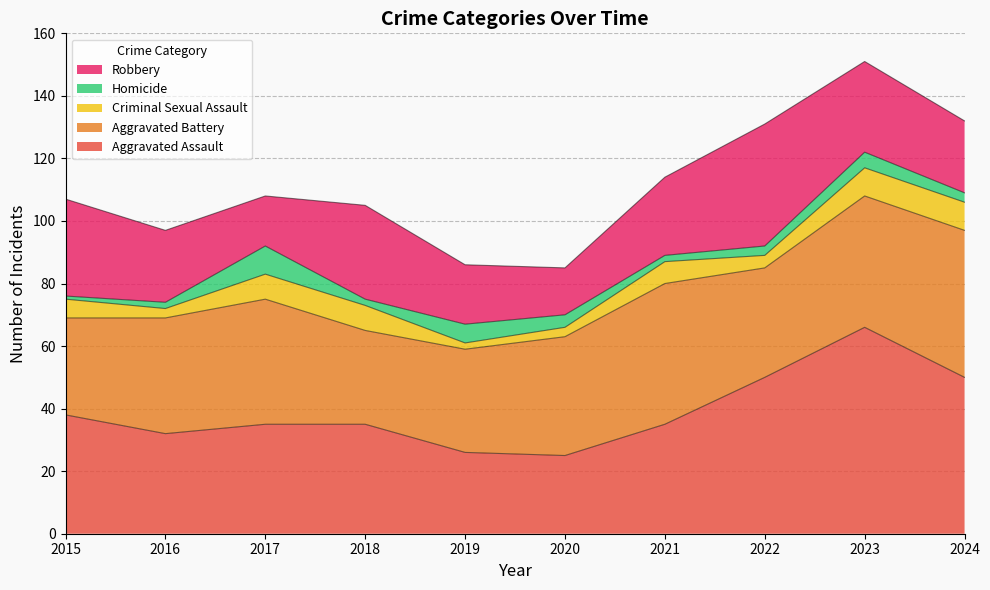

Is it true that Homicide equals 6 at 2017?

False